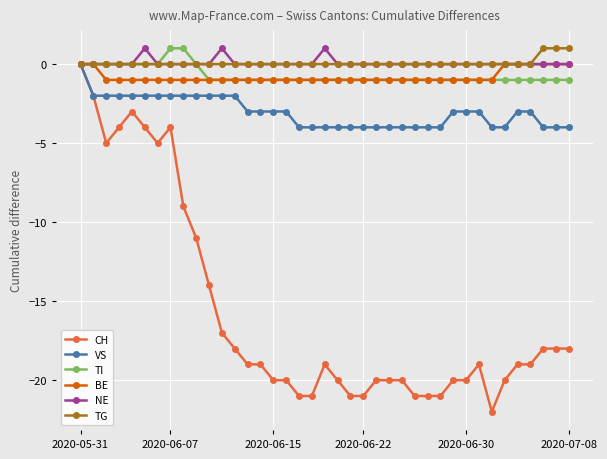

Count the TI values in the range -1 to 0.

37